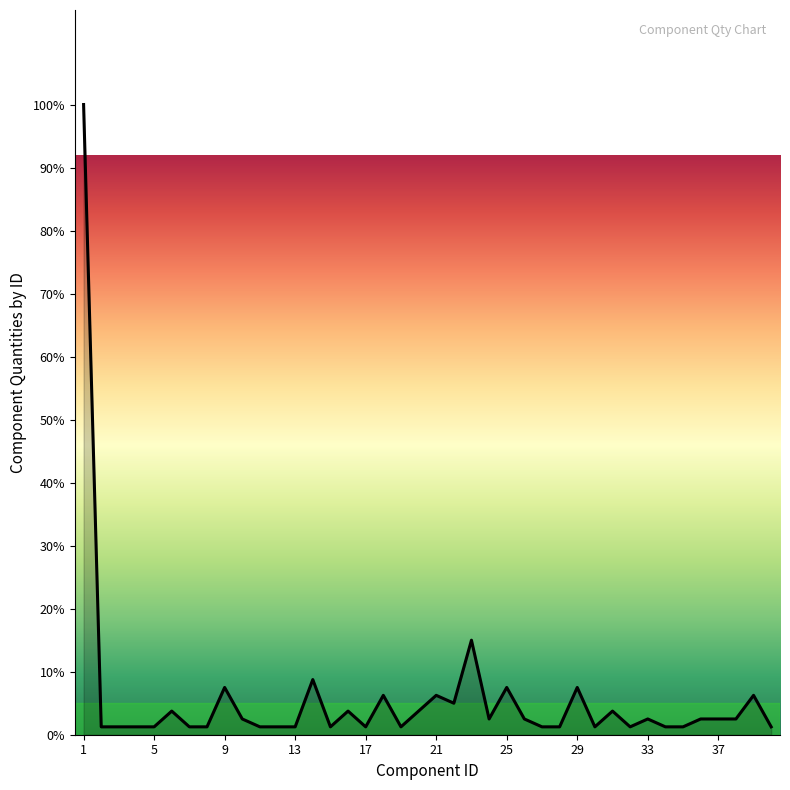

What is the greatest value displayed?

100.0